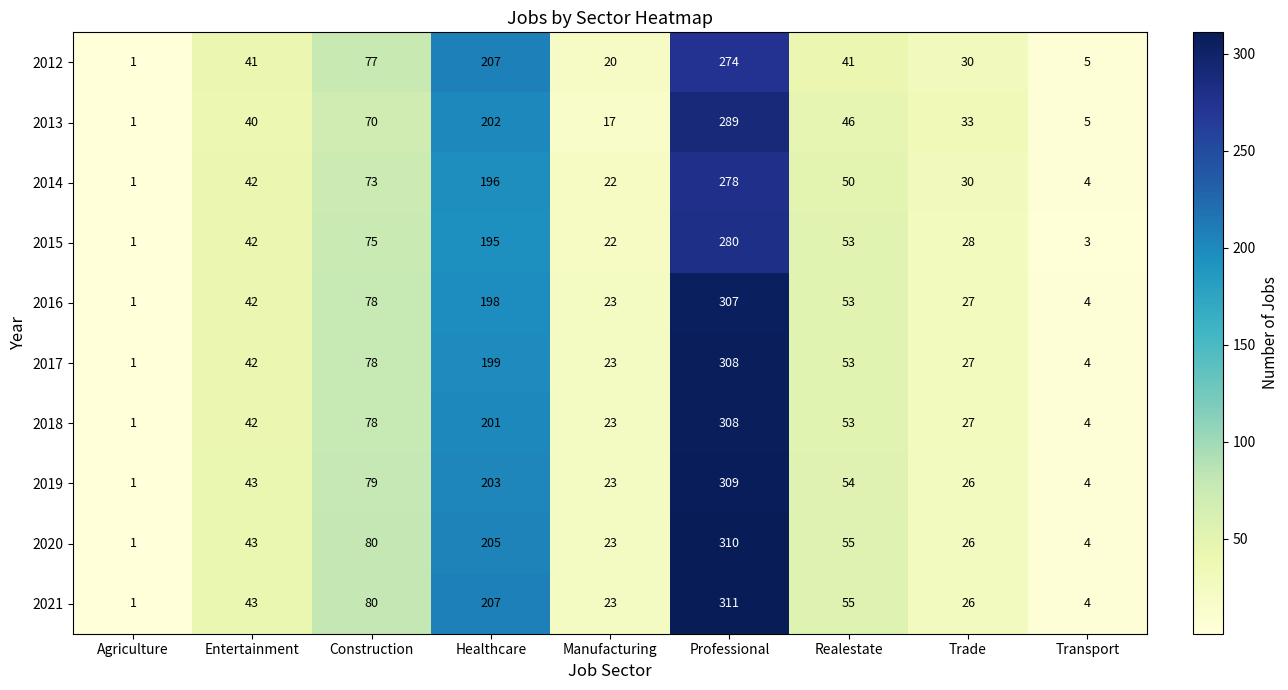

The 2017 series shows 25 at Entertainment. True or false?

False